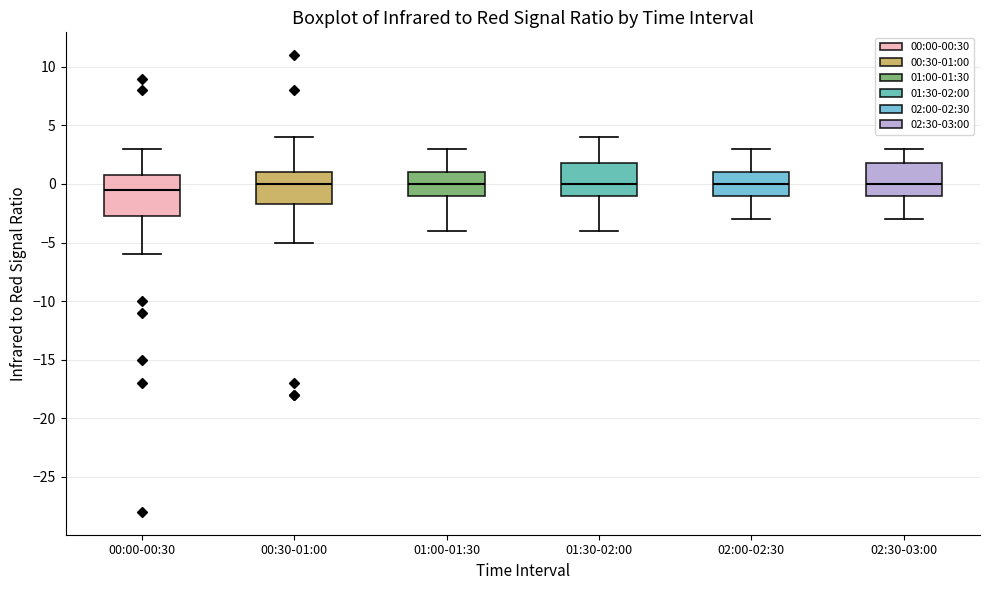

Which box is the tallest, from its lower edge to its upper edge?

00:00-00:30